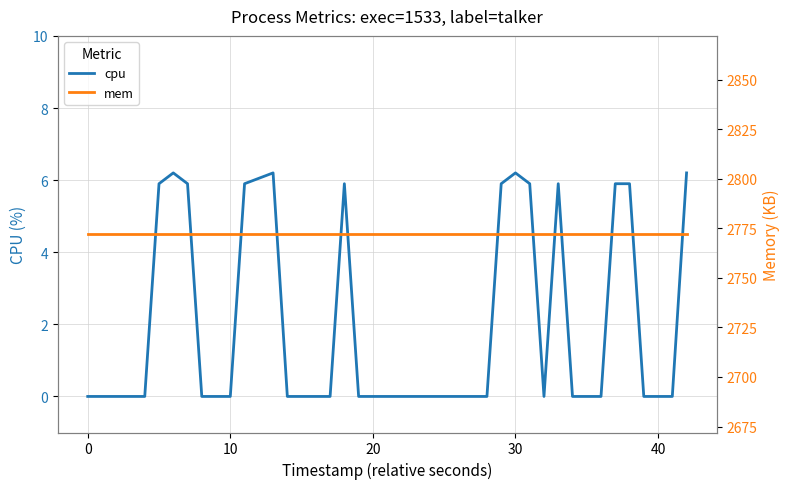

Does the chart have visible grid lines?

Yes